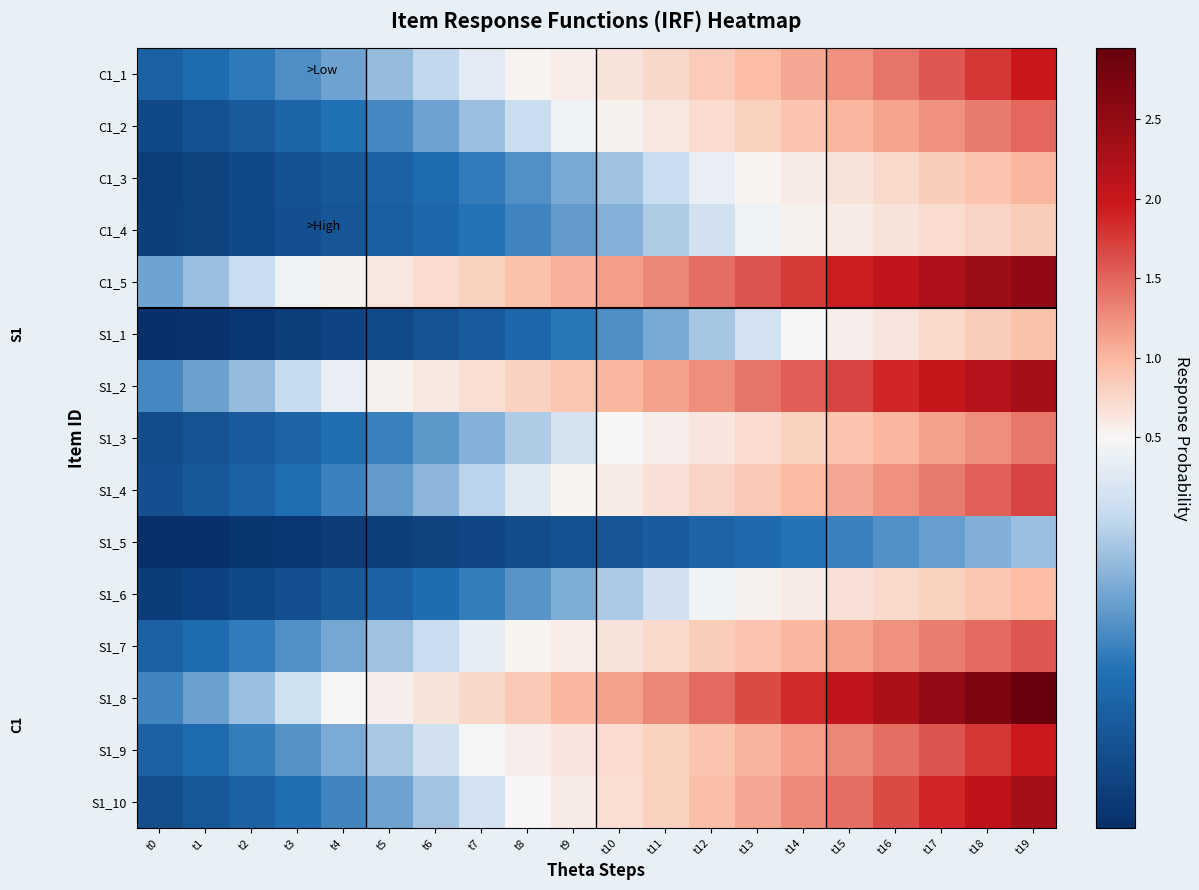

How many series are shown in this chart?

15